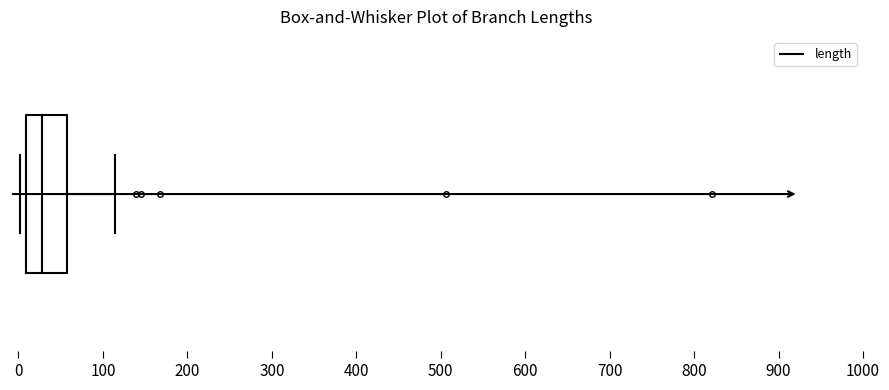

Read this box plot against the x-axis: the position of the median line, the range covered by the box, and the ends of both whiskers. The values are not printed on the chart, so give them approximately, as read against the axis.

median 30, box 10 to 60, whiskers 0 to 110